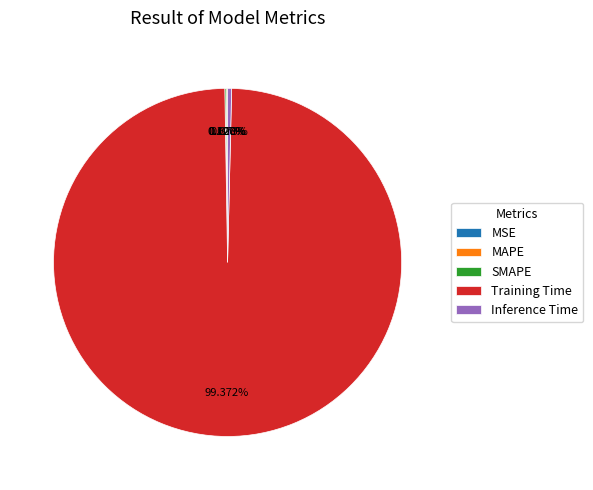

What is the majority slice?

Training Time